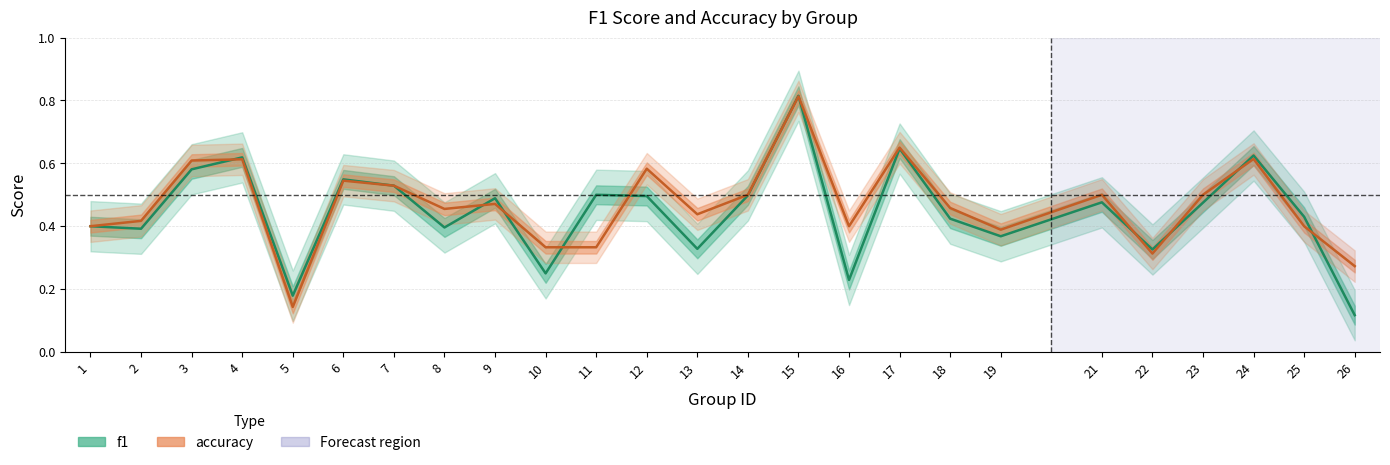

What is the sum of all accuracy values?

11.7